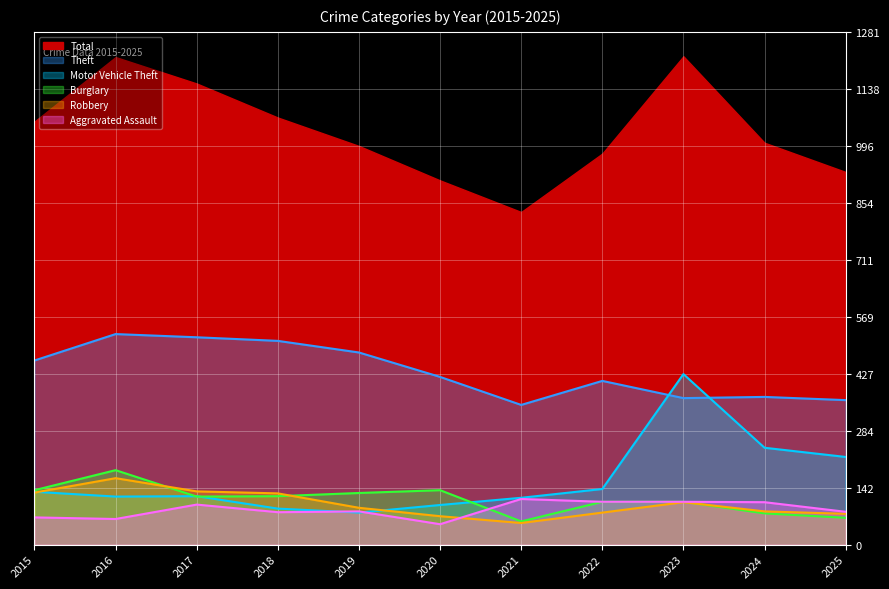

What is the spread (max minus min) of values at 2019?

400